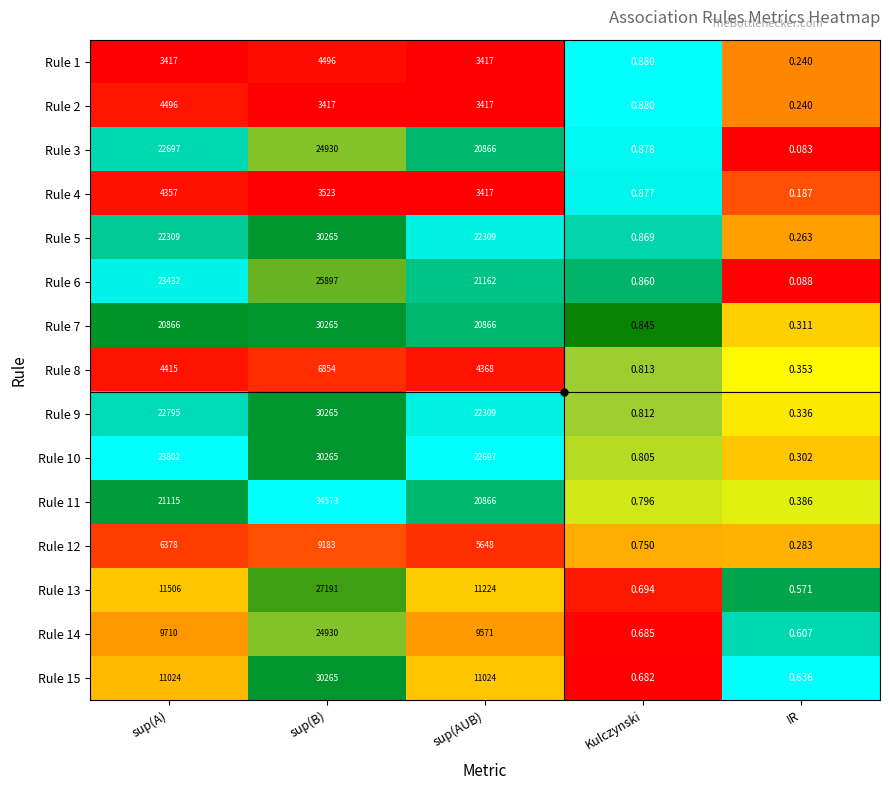

At which category is the sum across all series the highest?

sup(B)